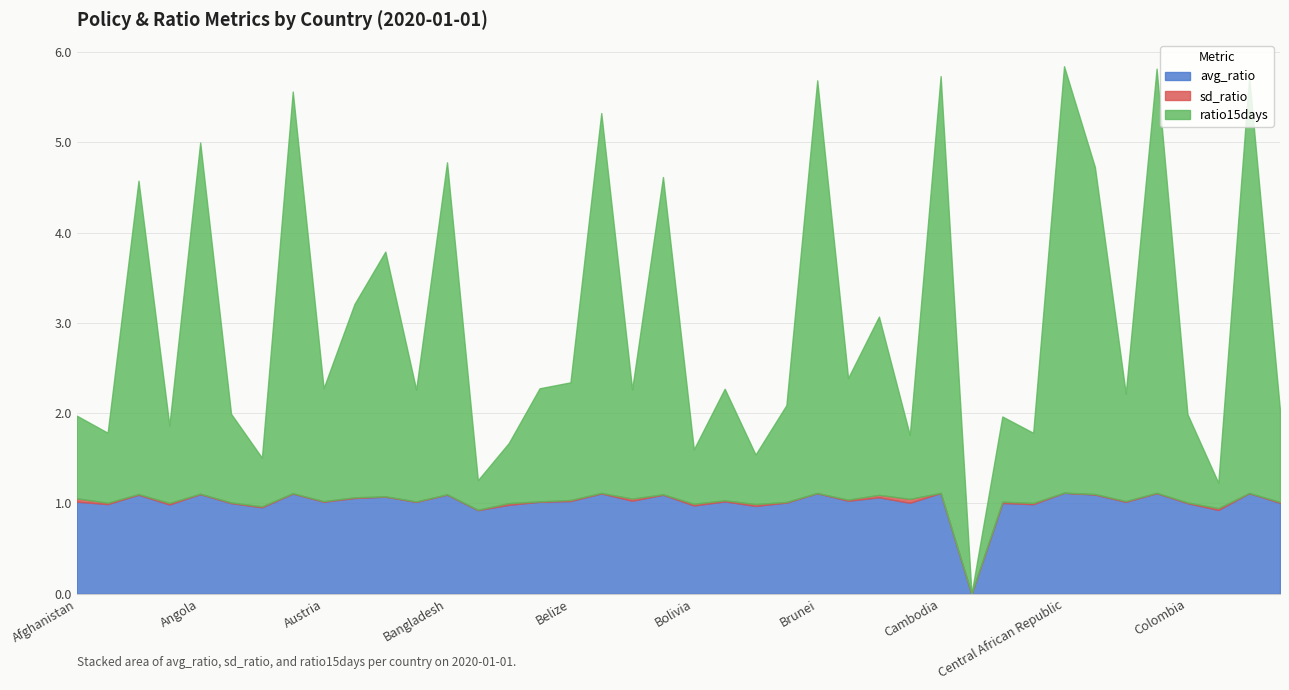

What is the maximum value for avg_ratio?

1.1